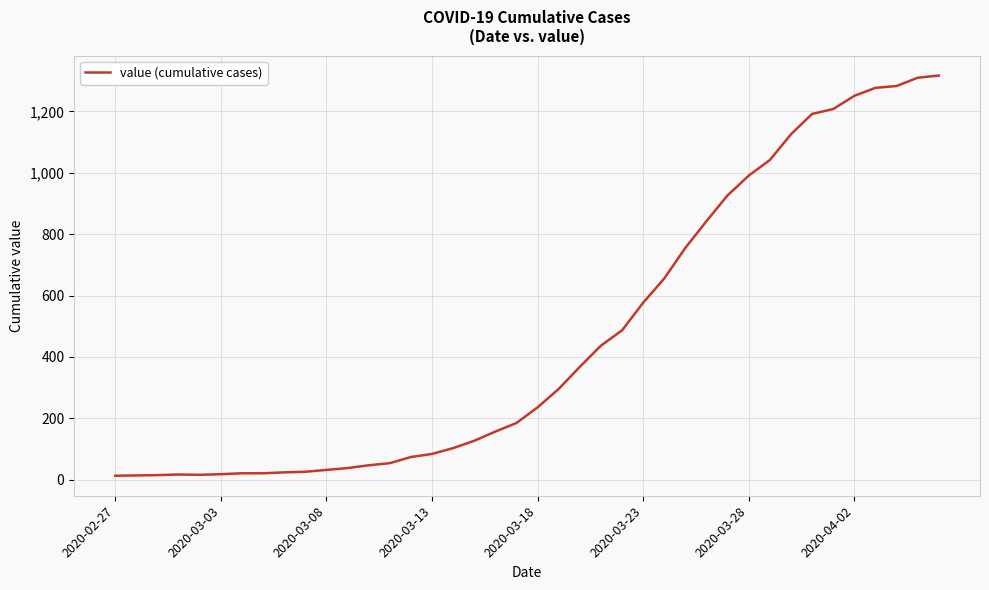

What is the maximum value shown in the chart?

1317